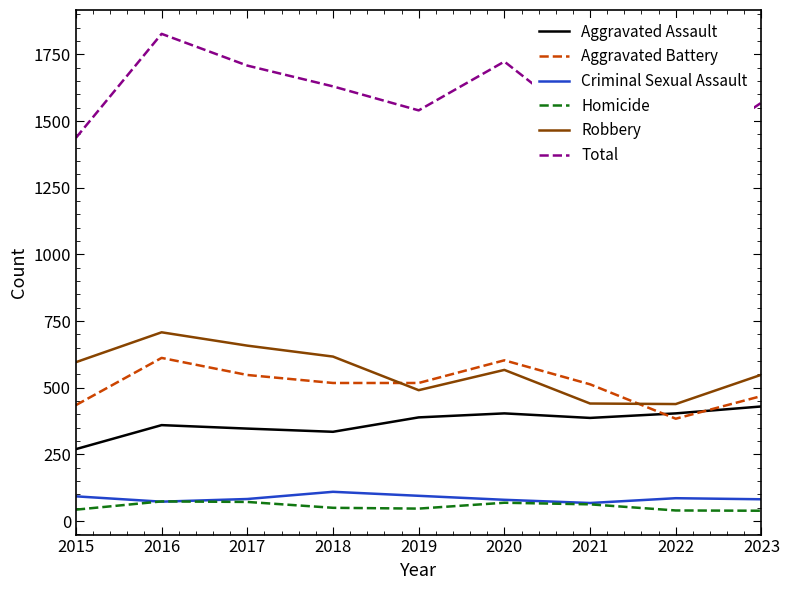

At 2015, list the series in order from largest to smallest.

Total, Robbery, Aggravated Battery, Aggravated Assault, Criminal Sexual Assault, Homicide